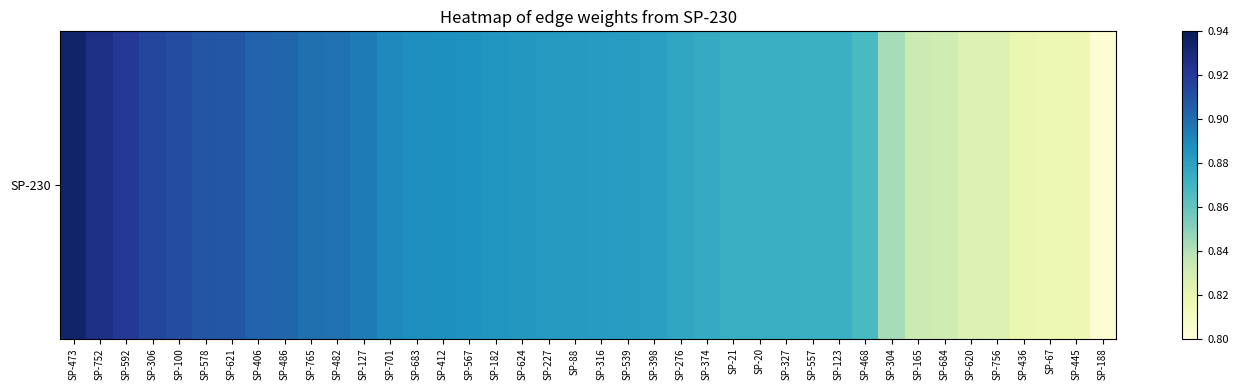

What is the maximum value shown in the chart?

0.9